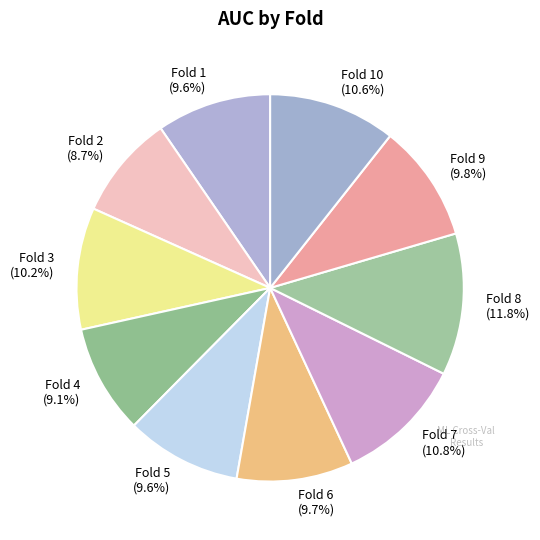

How many slices are in this pie chart?

10